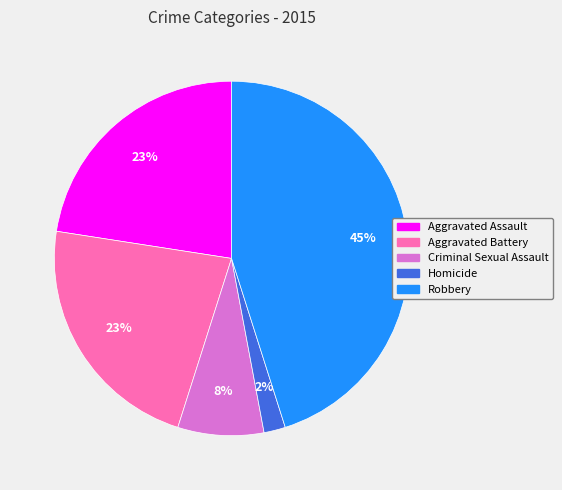

Is there any slice that represents more than half of the pie?

No